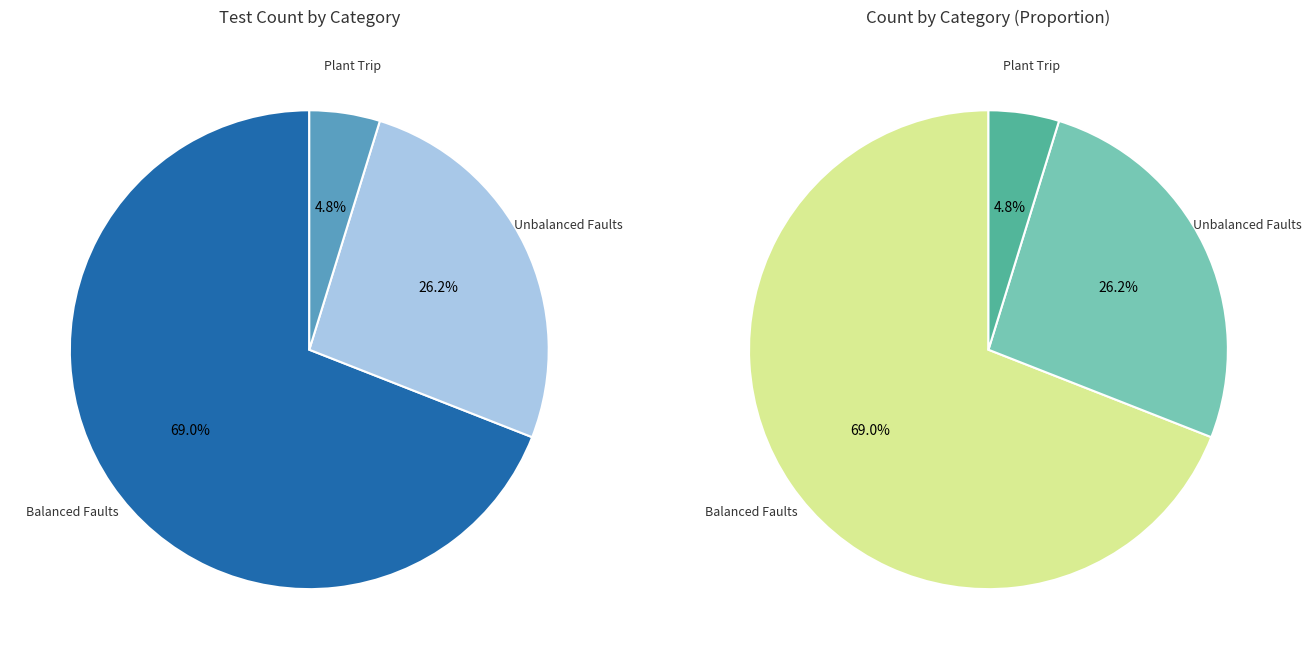

Do Unbalanced Faults and Balanced Faults together represent more than half of the pie?

Yes